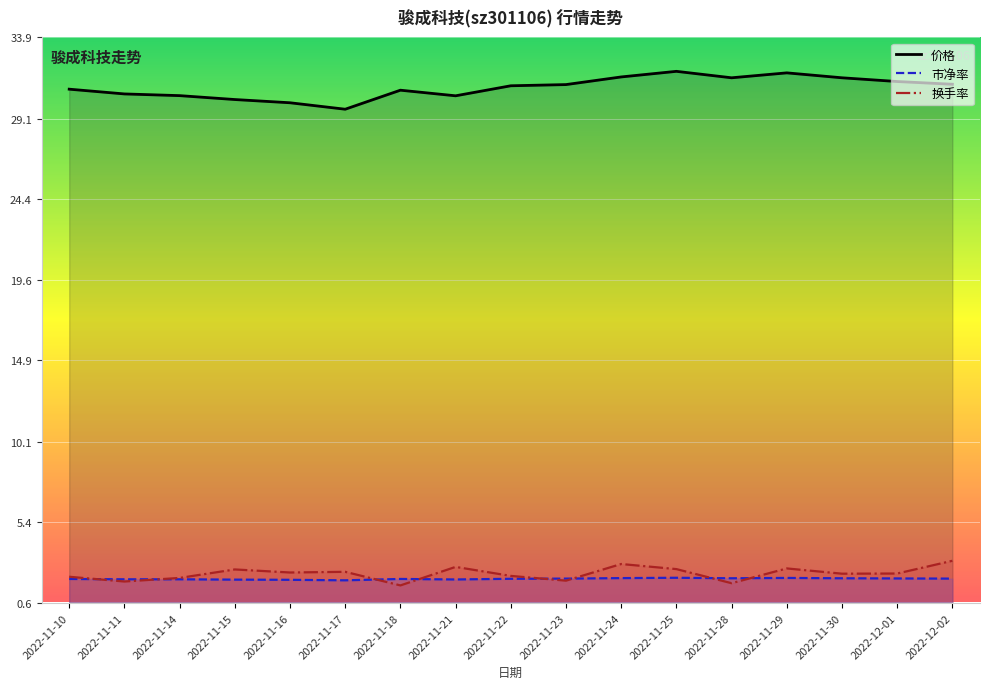

Which series changed the most between 2022-11-21 and 2022-11-22?

价格